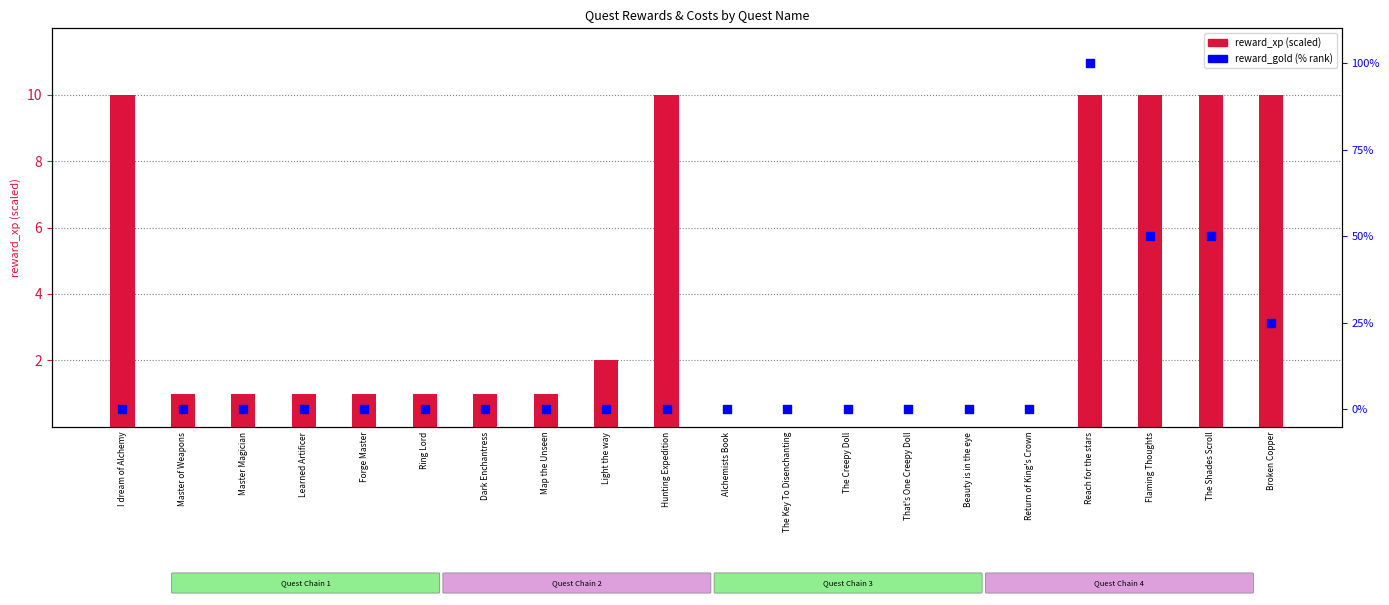

Is the value of reward_gold (% rank) at Map the Unseen greater than the value of reward_xp (scaled) at Broken Copper?

No